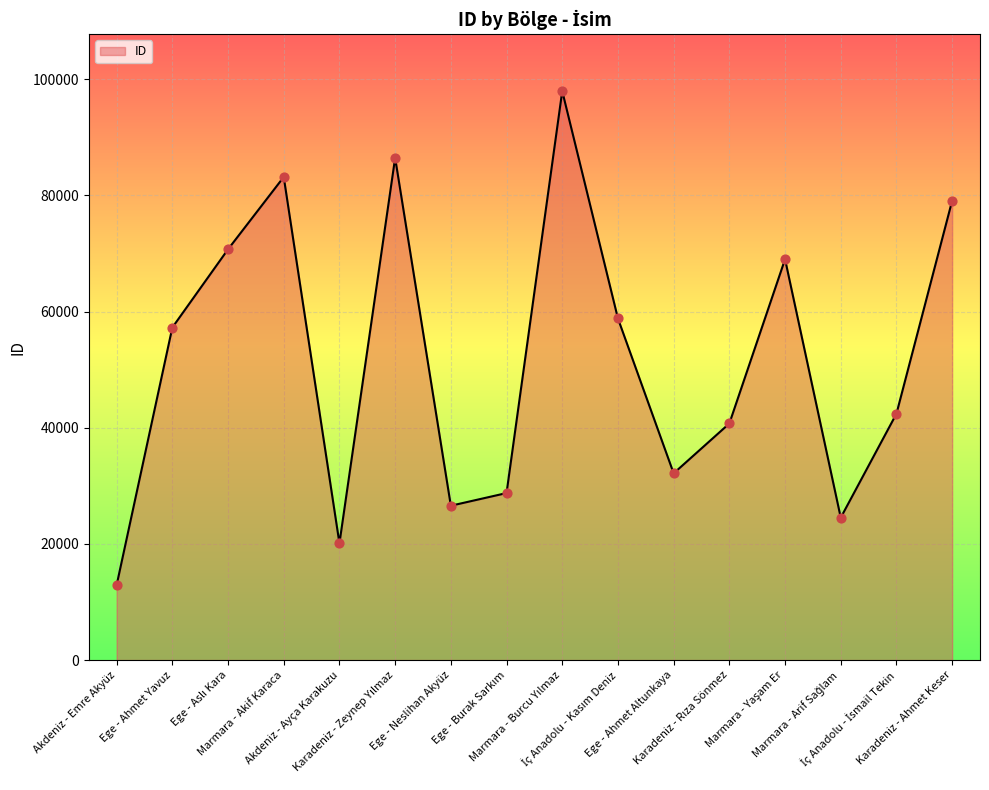

What is the smallest value displayed?

12903